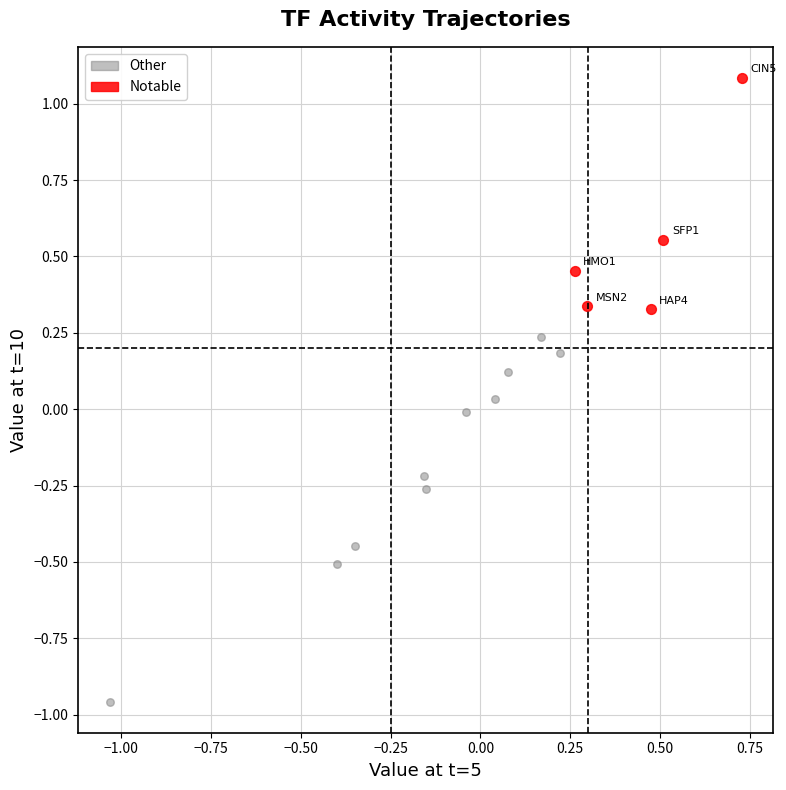

Which series reaches the maximum Y coordinate?

Notable